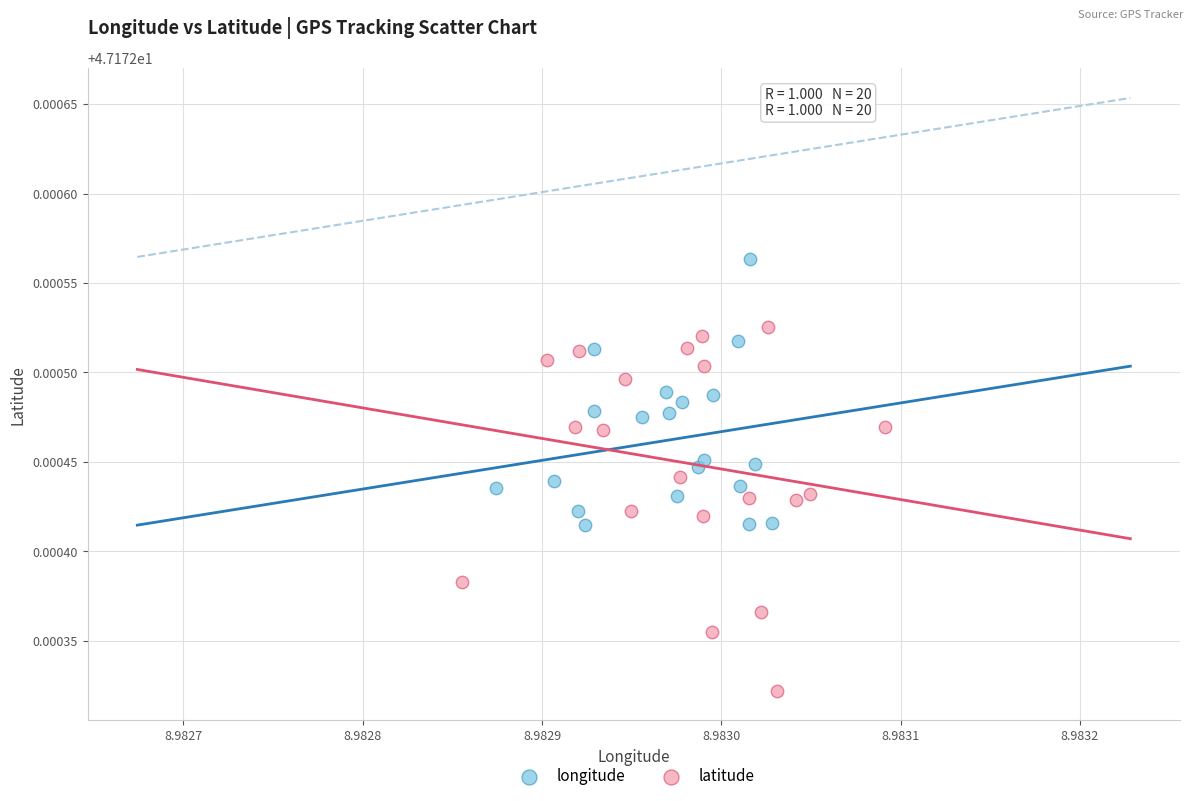

Which series contains the highest Y value?

longitude